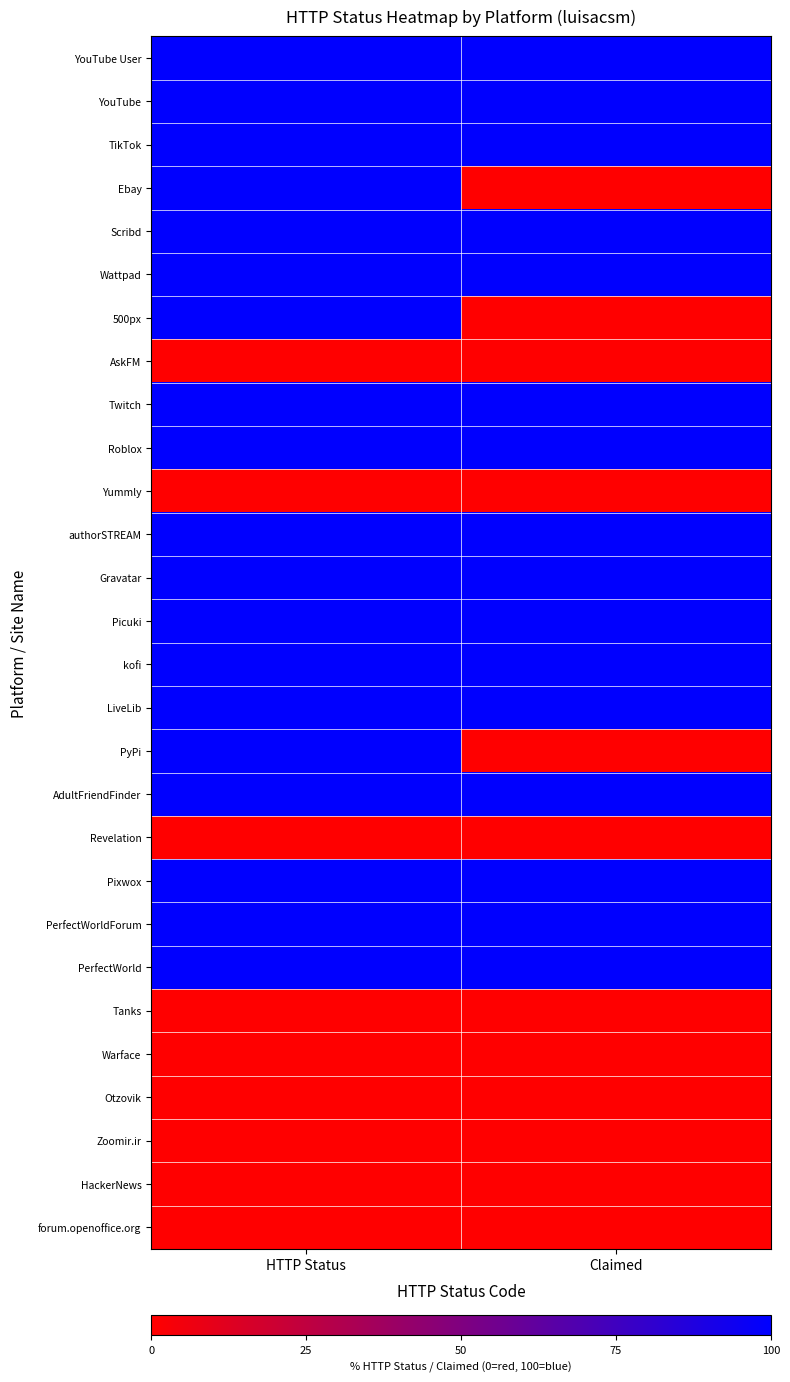

Which series has the largest total across all categories?

YouTube User